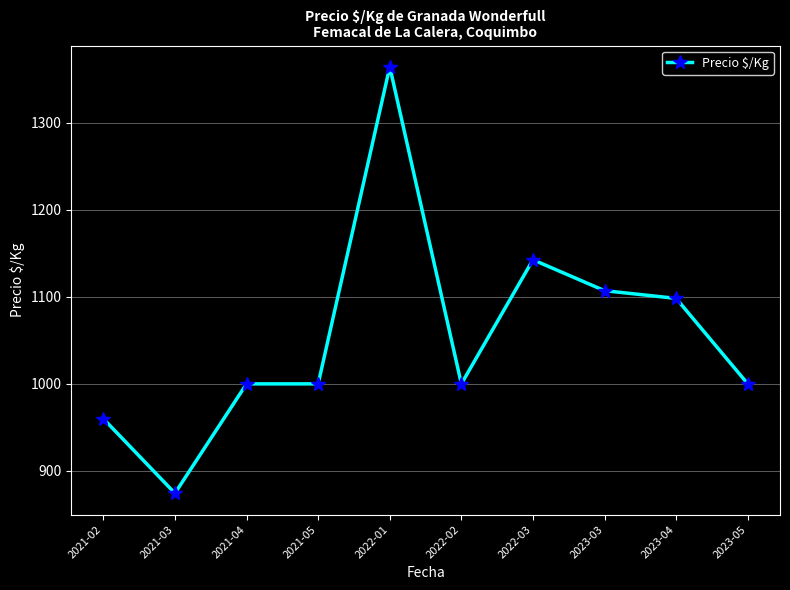

What is the smallest value displayed?

874.4